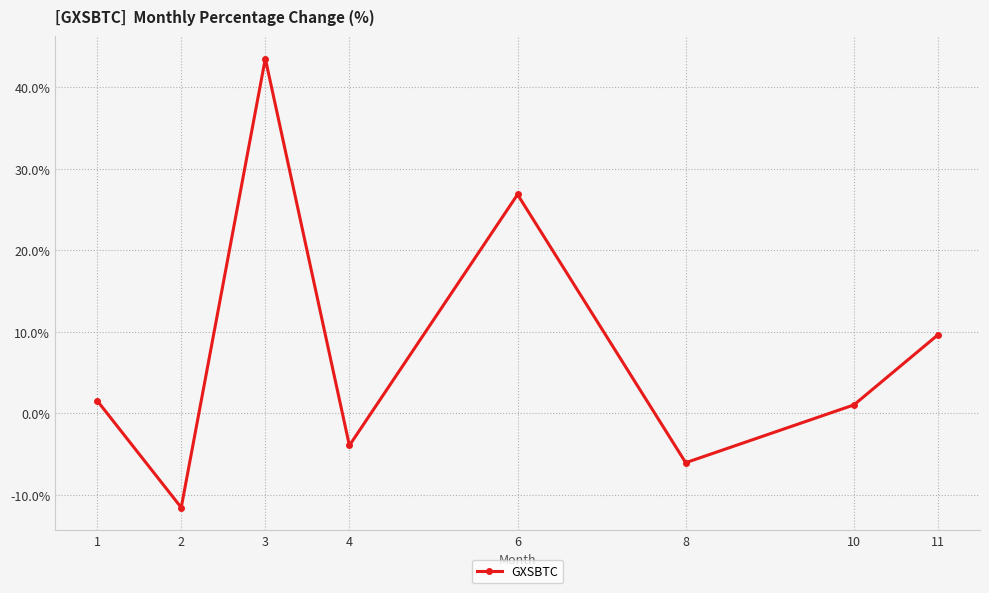

What is the minimum value shown in the chart?

-11.6